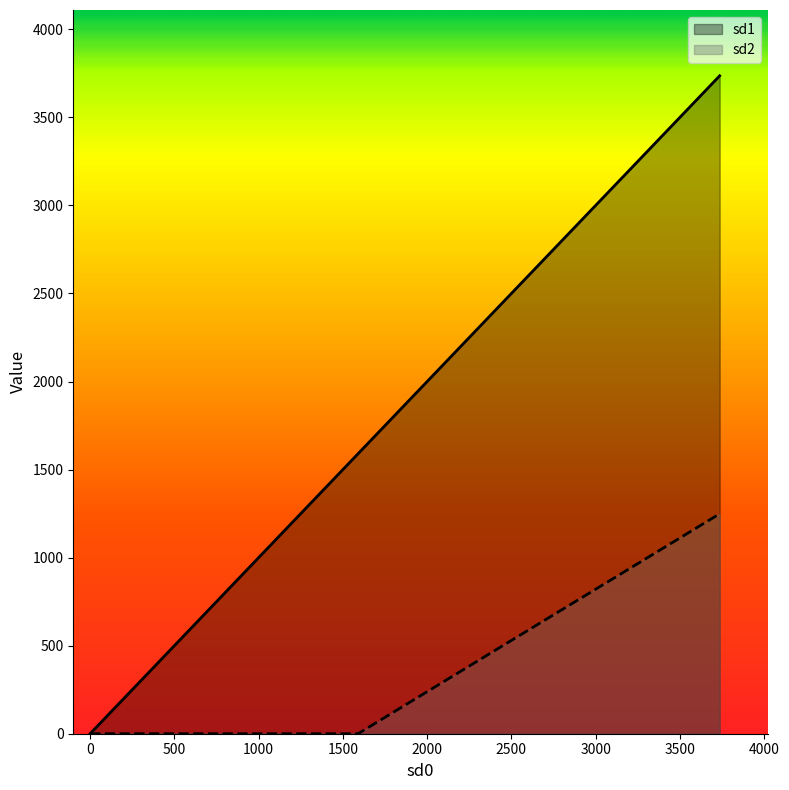

List the series in order of their overall mean, highest first.

sd1, sd2